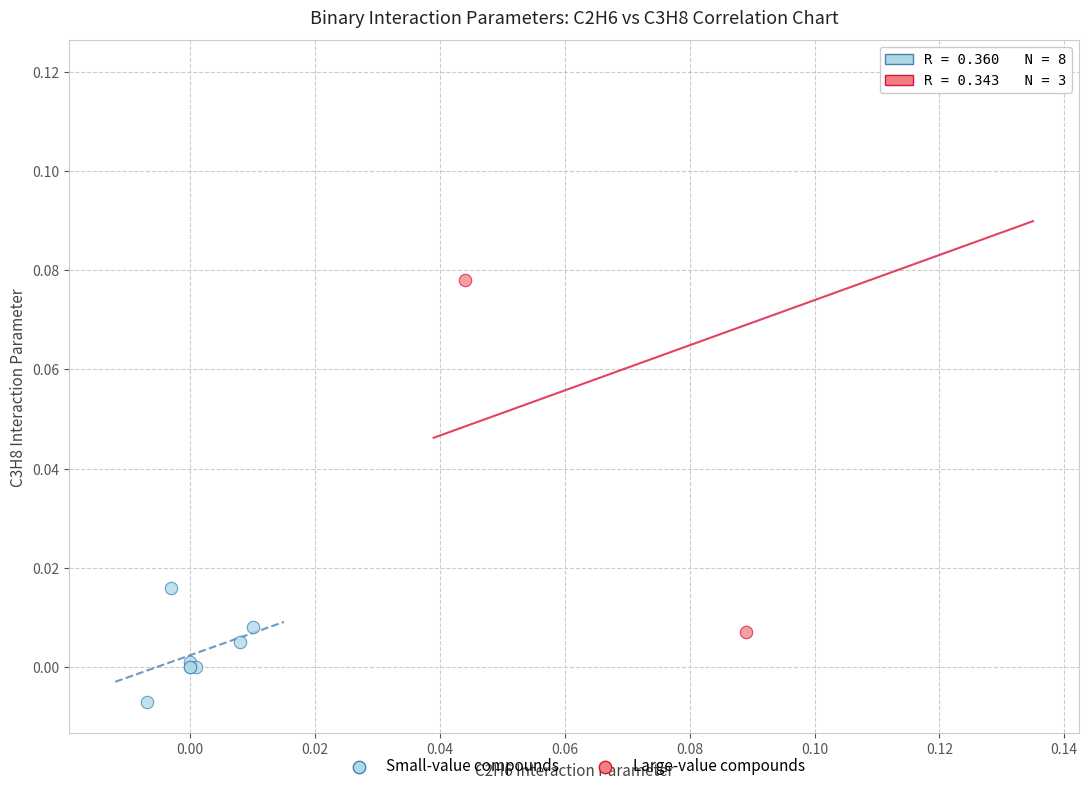

Which series contains the lowest Y value?

Small-value compounds